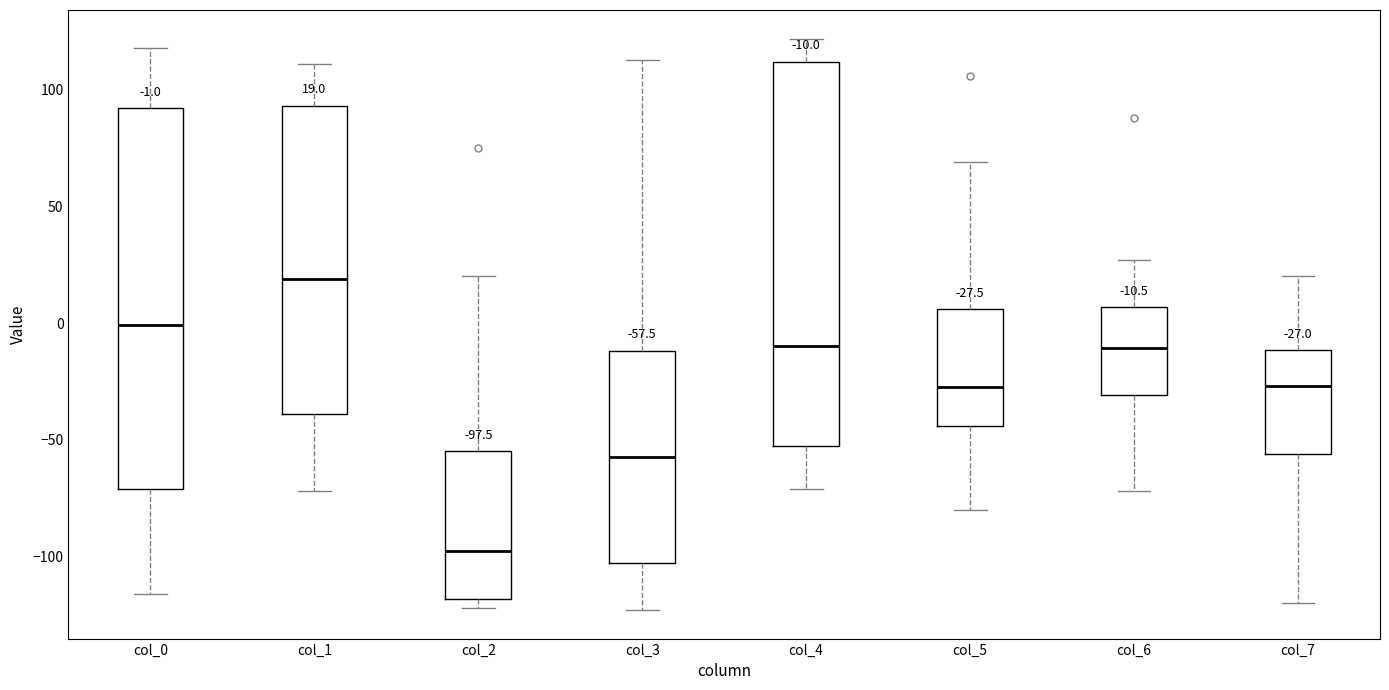

Which box has the highest median line?

col_1